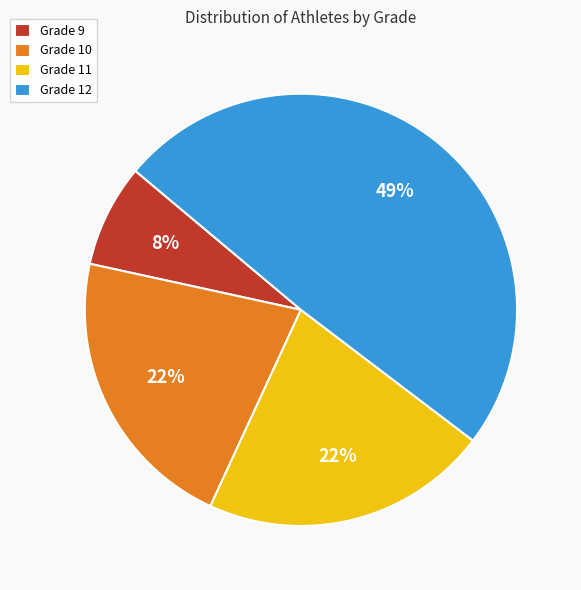

Does Grade 11 account for over 50% of the chart?

No